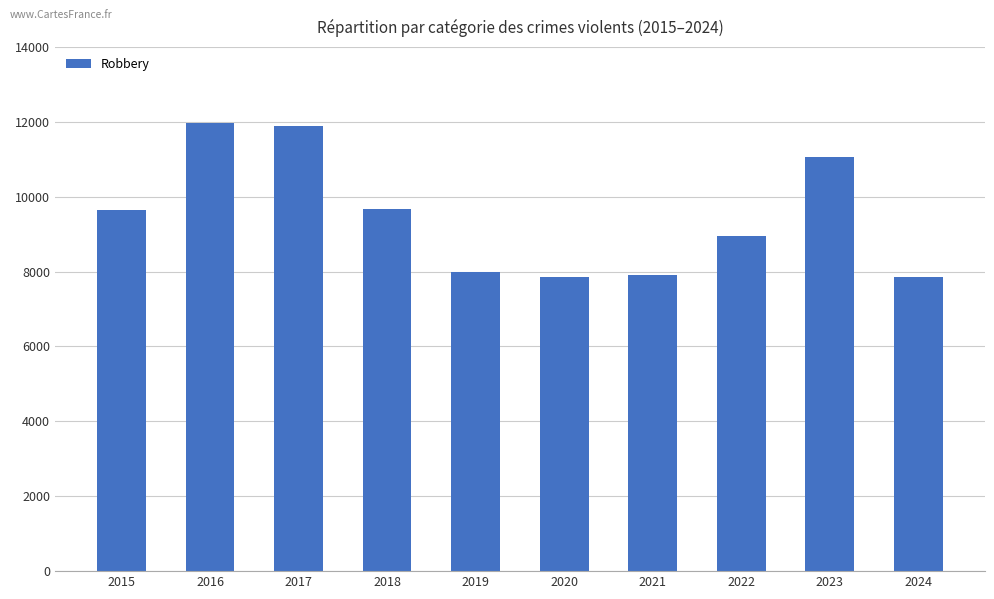

What is the change in value from 2016 to 2022?

-2997